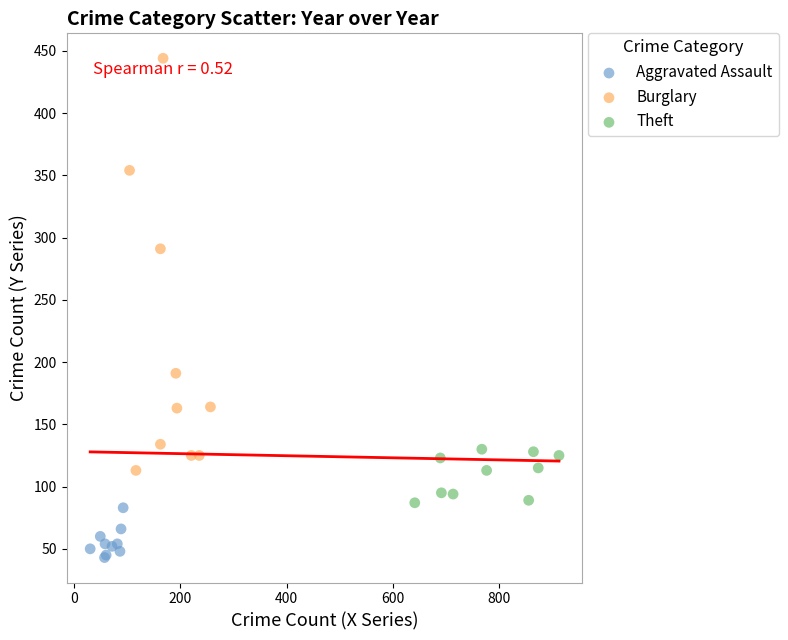

Which series reaches the maximum Y coordinate?

Burglary